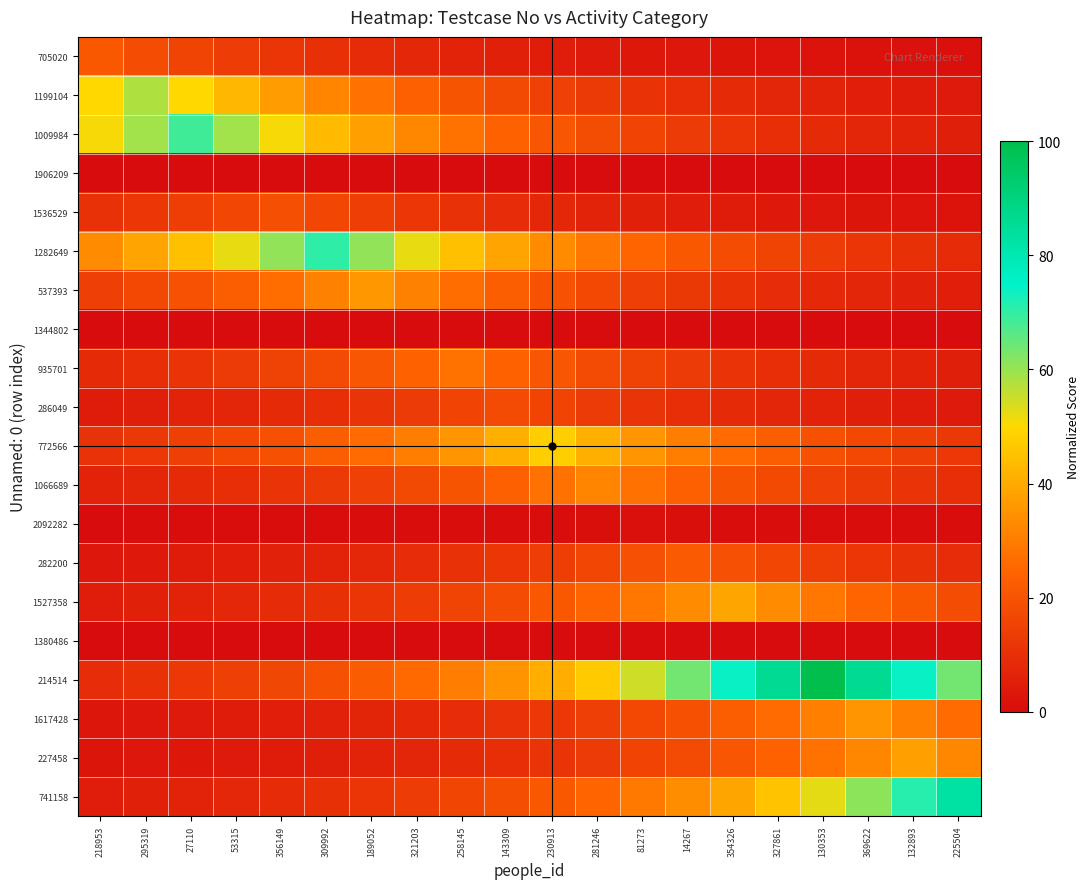

Reading left to right, extract all data points from this chart.

705020: 218953=21.2	295319=18.3	27110=15.7	53315=13.5	356149=11.6	309992=10.0	189052=8.6	321203=7.4	258145=6.4	143309=5.5	230913=4.7	281246=4.1	81273=3.5	14267=3.0	354326=2.6	327861=2.2	130353=1.9	369622=1.7	132893=1.4	225504=1.2
1199104: 218953=49.9	295319=58.0	27110=49.9	53315=42.9	356149=37.0	309992=31.8	189052=27.4	321203=23.6	258145=20.3	143309=17.5	230913=15.0	281246=12.9	81273=11.1	14267=9.6	354326=8.2	327861=7.1	130353=6.1	369622=5.3	132893=4.5	225504=3.9
1009984: 218953=50.8	295319=59.0	27110=68.6	53315=59.0	356149=50.8	309992=43.7	189052=37.6	321203=32.4	258145=27.9	143309=24.0	230913=20.7	281246=17.8	81273=15.3	14267=13.2	354326=11.3	327861=9.8	130353=8.4	369622=7.2	132893=6.2	225504=5.4
1906209: 218953=0.0	295319=0.0	27110=0.0	53315=0.0	356149=0.0	309992=0.0	189052=0.0	321203=0.0	258145=0.0	143309=0.0	230913=0.0	281246=0.0	81273=0.0	14267=0.0	354326=0.0	327861=0.0	130353=0.0	369622=0.0	132893=0.0	225504=0.0
1536529: 218953=10.3	295319=12.0	27110=13.9	53315=16.2	356149=18.8	309992=16.2	189052=13.9	321203=12.0	258145=10.3	143309=8.9	230913=7.6	281246=6.6	81273=5.7	14267=4.9	354326=4.2	327861=3.6	130353=3.1	369622=2.7	132893=2.3	225504=2.0
1282649: 218953=33.3	295319=38.6	27110=44.9	53315=52.2	356149=60.6	309992=70.4	189052=60.6	321203=52.2	258145=44.9	143309=38.6	230913=33.3	281246=28.6	81273=24.6	14267=21.2	354326=18.3	327861=15.7	130353=13.5	369622=11.6	132893=10.0	225504=8.6
537393: 218953=14.6	295319=17.0	27110=19.7	53315=22.9	356149=26.6	309992=30.9	189052=35.9	321203=30.9	258145=26.6	143309=22.9	230913=19.7	281246=17.0	81273=14.6	14267=12.6	354326=10.8	327861=9.3	130353=8.0	369622=6.9	132893=5.9	225504=5.1
1344802: 218953=0.0	295319=0.0	27110=0.0	53315=0.0	356149=0.0	309992=0.0	189052=0.0	321203=0.0	258145=0.0	143309=0.0	230913=0.0	281246=0.0	81273=0.0	14267=0.0	354326=0.0	327861=0.0	130353=0.0	369622=0.0	132893=0.0	225504=0.0
935701: 218953=8.4	295319=9.7	27110=11.3	53315=13.1	356149=15.2	309992=17.7	189052=20.6	321203=23.9	258145=27.8	143309=23.9	230913=20.6	281246=17.7	81273=15.2	14267=13.1	354326=11.3	327861=9.7	130353=8.4	369622=7.2	132893=6.2	225504=5.3
286049: 218953=4.6	295319=5.3	27110=6.2	53315=7.2	356149=8.4	309992=9.7	189052=11.3	321203=13.2	258145=15.3	143309=17.8	230913=15.3	281246=13.2	81273=11.3	14267=9.7	354326=8.4	327861=7.2	130353=6.2	369622=5.3	132893=4.6	225504=4.0
772566: 218953=10.7	295319=12.4	27110=14.4	53315=16.7	356149=19.4	309992=22.6	189052=26.2	321203=30.4	258145=35.4	143309=41.1	230913=47.8	281246=41.1	81273=35.4	14267=30.4	354326=26.2	327861=22.6	130353=19.4	369622=16.7	132893=14.4	225504=12.4
1066689: 218953=6.1	295319=7.1	27110=8.3	53315=9.6	356149=11.1	309992=12.9	189052=15.0	321203=17.5	258145=20.3	143309=23.6	230913=27.4	281246=31.8	81273=27.4	14267=23.6	354326=20.3	327861=17.5	130353=15.0	369622=12.9	132893=11.1	225504=9.6
2092282: 218953=0.2	295319=0.2	27110=0.2	53315=0.3	356149=0.3	309992=0.4	189052=0.4	321203=0.5	258145=0.6	143309=0.7	230913=0.8	281246=0.9	81273=1.0	14267=0.9	354326=0.8	327861=0.7	130353=0.6	369622=0.5	132893=0.4	225504=0.4
282200: 218953=3.1	295319=3.6	27110=4.2	53315=4.9	356149=5.7	309992=6.6	189052=7.7	321203=9.0	258145=10.4	143309=12.1	230913=14.1	281246=16.3	81273=19.0	14267=22.0	354326=19.0	327861=16.3	130353=14.1	369622=12.1	132893=10.4	225504=9.0
1527358: 218953=4.7	295319=5.5	27110=6.4	53315=7.4	356149=8.7	309992=10.1	189052=11.7	321203=13.6	258145=15.8	143309=18.3	230913=21.3	281246=24.7	81273=28.7	14267=33.4	354326=38.8	327861=33.4	130353=28.7	369622=24.7	132893=21.3	225504=18.3
1380486: 218953=0.0	295319=0.0	27110=0.0	53315=0.0	356149=0.0	309992=0.0	189052=0.0	321203=0.0	258145=0.0	143309=0.0	230913=0.0	281246=0.0	81273=0.0	14267=0.0	354326=0.0	327861=0.0	130353=0.0	369622=0.0	132893=0.0	225504=0.0
214514: 218953=9.1	295319=10.5	27110=12.2	53315=14.2	356149=16.5	309992=19.2	189052=22.3	321203=25.9	258145=30.1	143309=35.0	230913=40.7	281246=47.2	81273=54.9	14267=63.8	354326=74.1	327861=86.1	130353=100.0	369622=86.1	132893=74.1	225504=63.8
1617428: 218953=2.8	295319=3.2	27110=3.7	53315=4.3	356149=5.1	309992=5.9	189052=6.8	321203=7.9	258145=9.2	143309=10.7	230913=12.4	281246=14.4	81273=16.8	14267=19.5	354326=22.6	327861=26.3	130353=30.6	369622=35.5	132893=30.6	225504=26.3
227458: 218953=2.5	295319=2.9	27110=3.4	53315=4.0	356149=4.6	309992=5.3	189052=6.2	321203=7.2	258145=8.4	143309=9.7	230913=11.3	281246=13.1	81273=15.3	14267=17.7	354326=20.6	327861=23.9	130353=27.8	369622=32.3	132893=37.6	225504=32.3
741158: 218953=4.8	295319=5.6	27110=6.5	53315=7.5	356149=8.7	309992=10.1	189052=11.8	321203=13.7	258145=15.9	143309=18.4	230913=21.4	281246=24.9	81273=28.9	14267=33.6	354326=39.0	327861=45.4	130353=52.7	369622=61.2	132893=71.1	225504=82.7